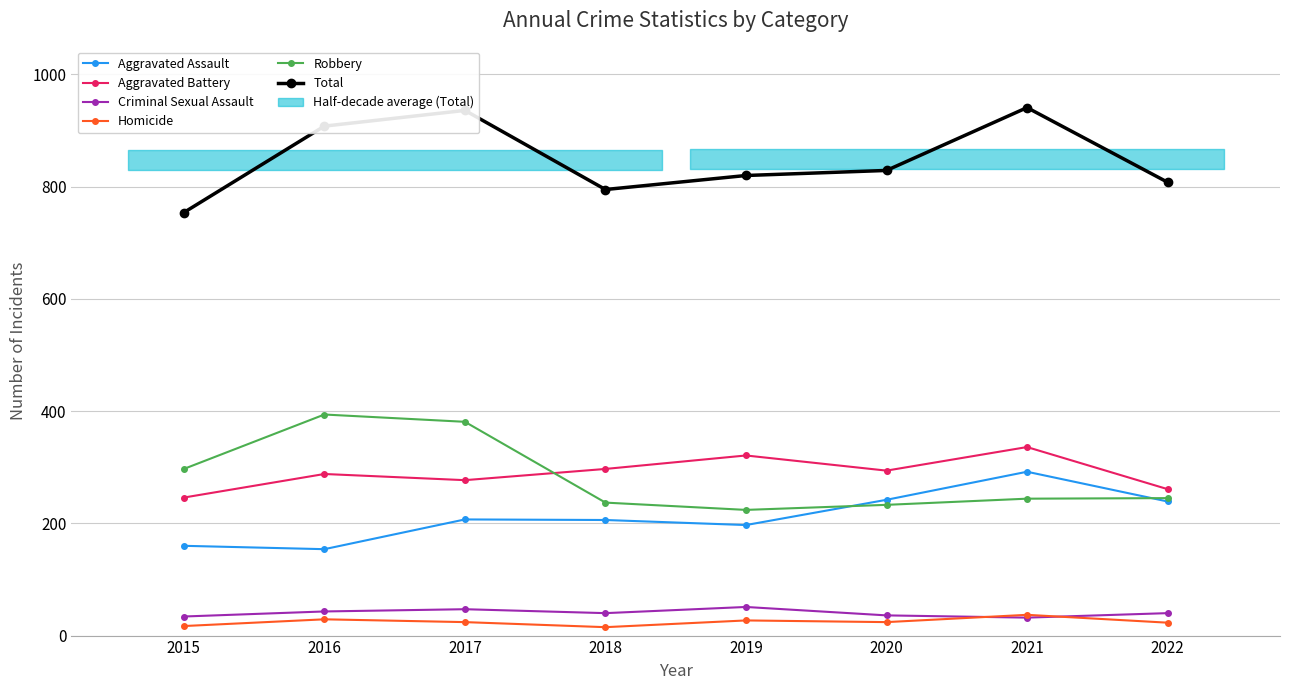

Which series has the widest spread of values?

Total